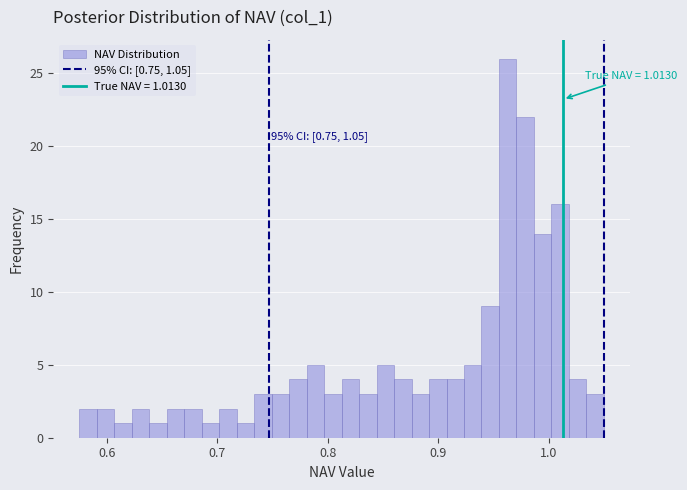

Around what value on the x-axis is the tallest bar? Give the approximate position of its centre, as read against the axis.

0.96